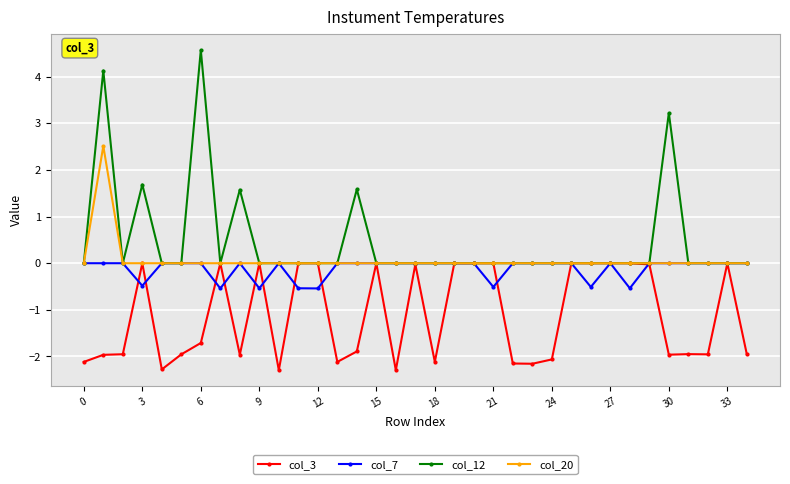

Count the number of data series in this chart.

4